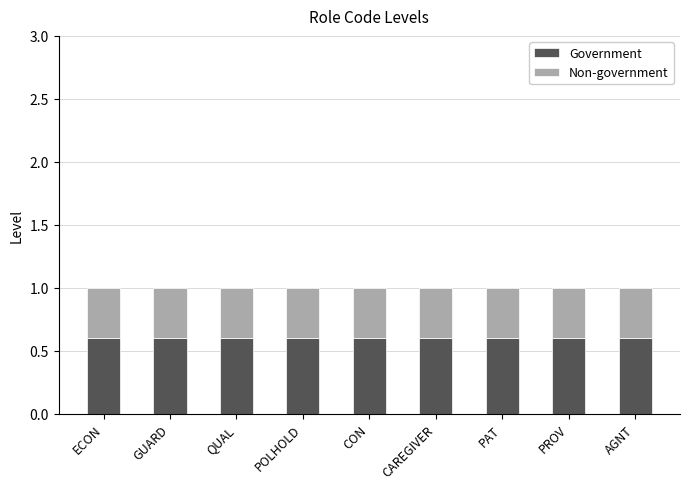

The value of Government at PAT is 0.6. True or false?

True